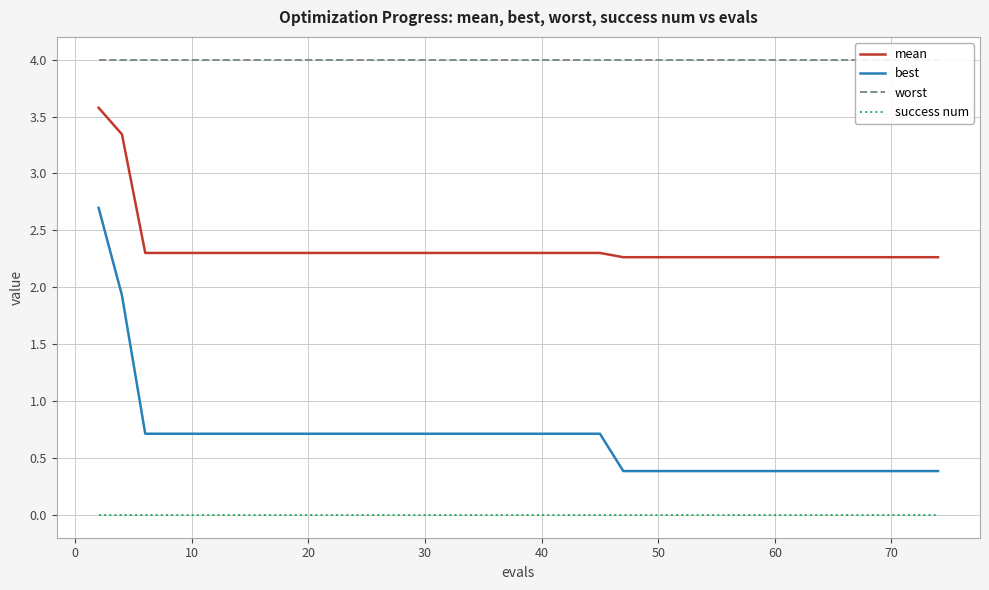

The best series shows 0.2 at 20. True or false?

False